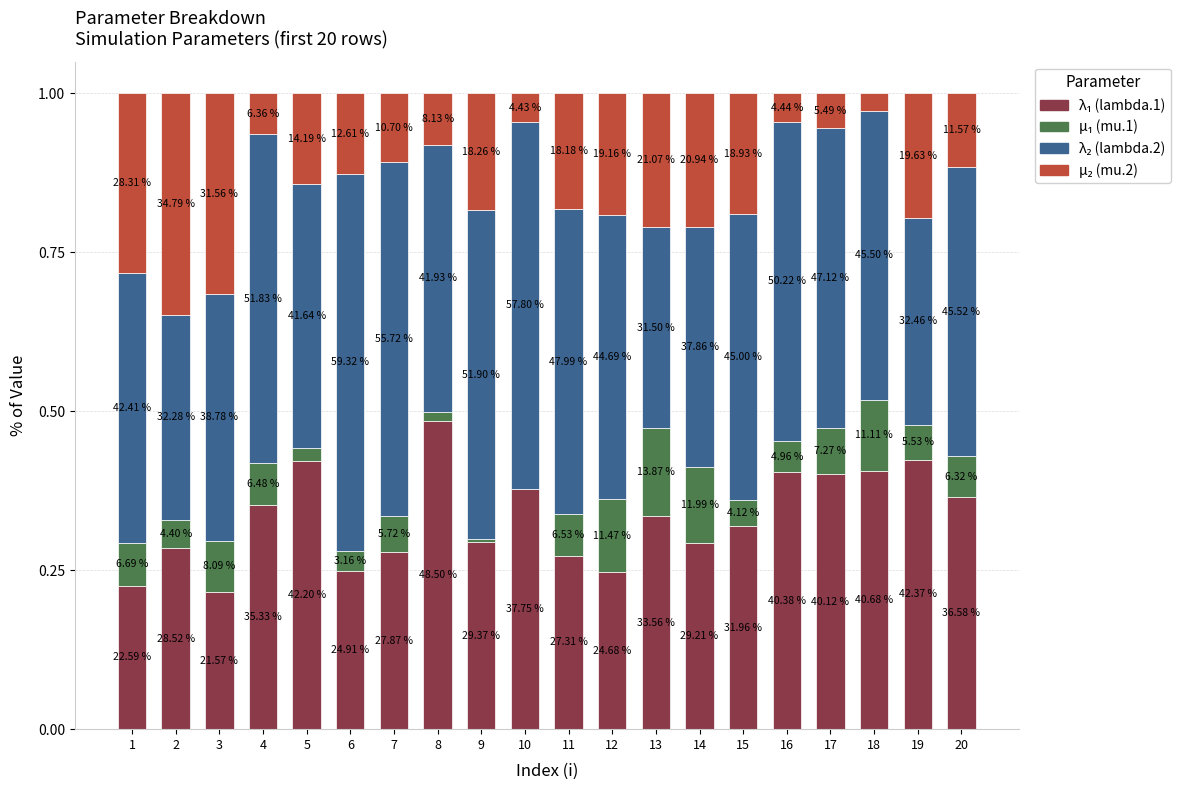

Does the chart contain stacked bars?

Yes